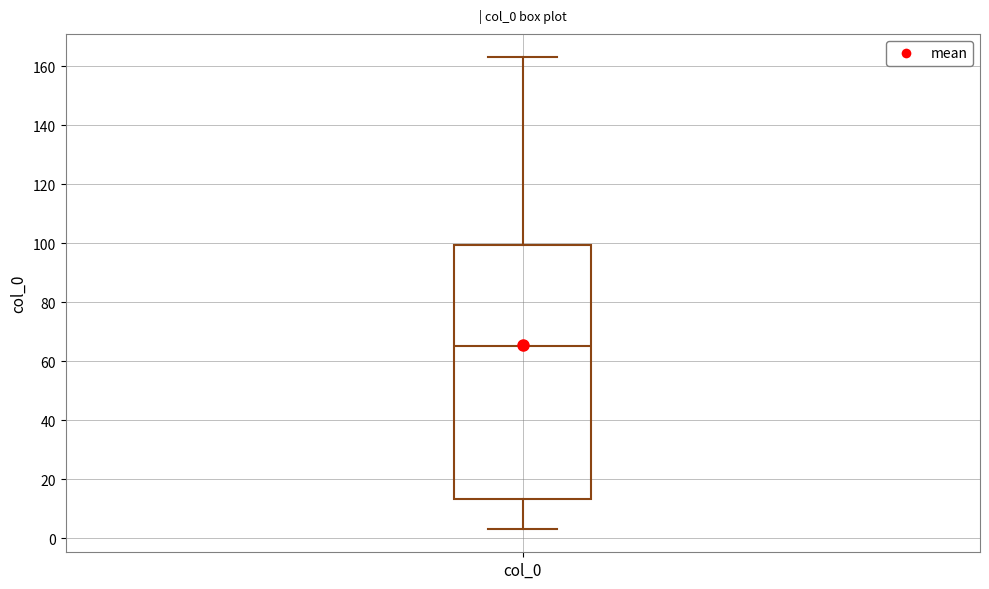

Transcribe this box plot: give where the median line is, the range the box spans, and where the two whiskers end, as read against the y-axis. The values are not printed on the chart, so give them approximately, as read against the axis.

median 66, box 14 to 100, whiskers 4 to 164